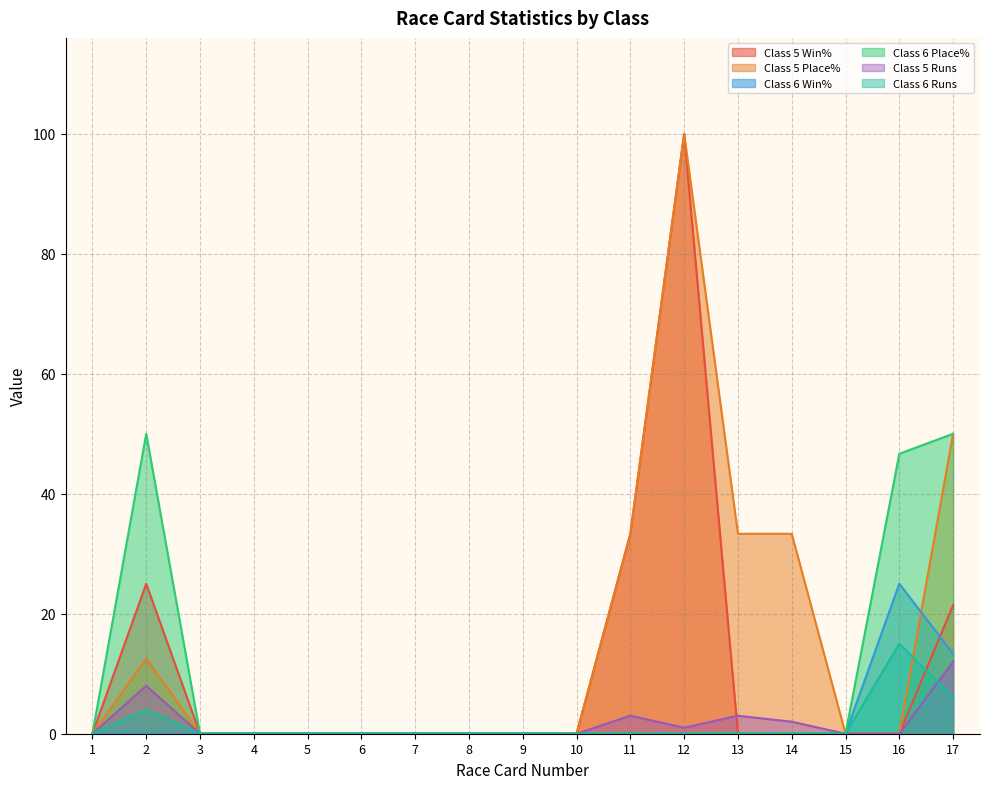

True or false: Class 6 Runs and Class 6 Win% intersect in this chart.

False